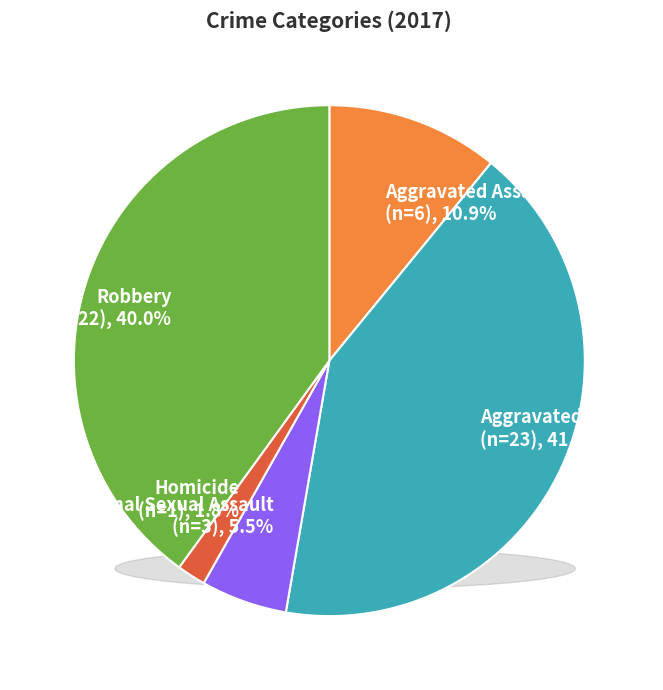

To the nearest percent, what portion does Aggravated Battery represent?

42%